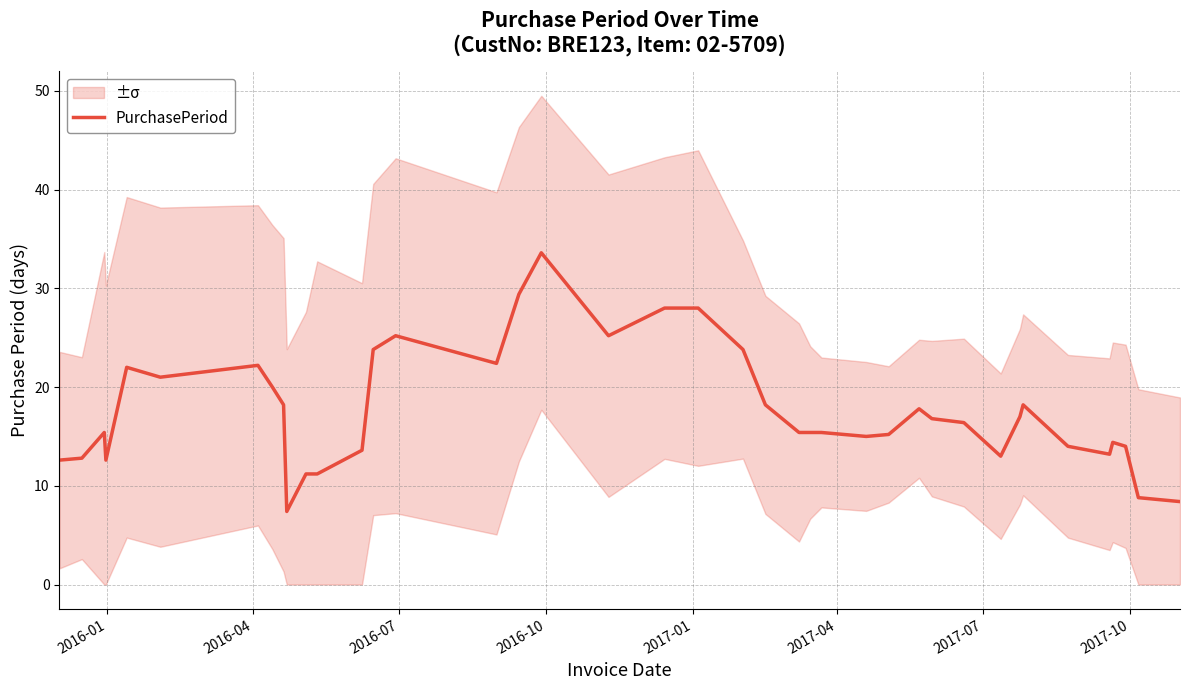

What is the minimum value for PurchasePeriod?

7.4